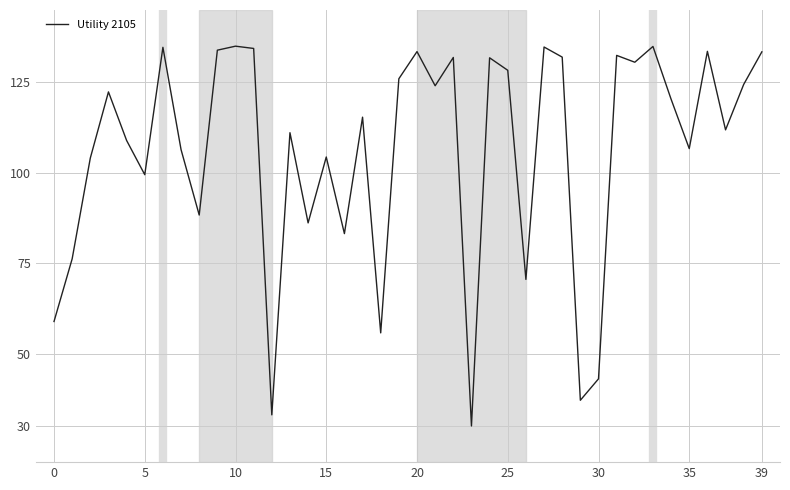

What is the difference between the maximum and minimum values?

105.0